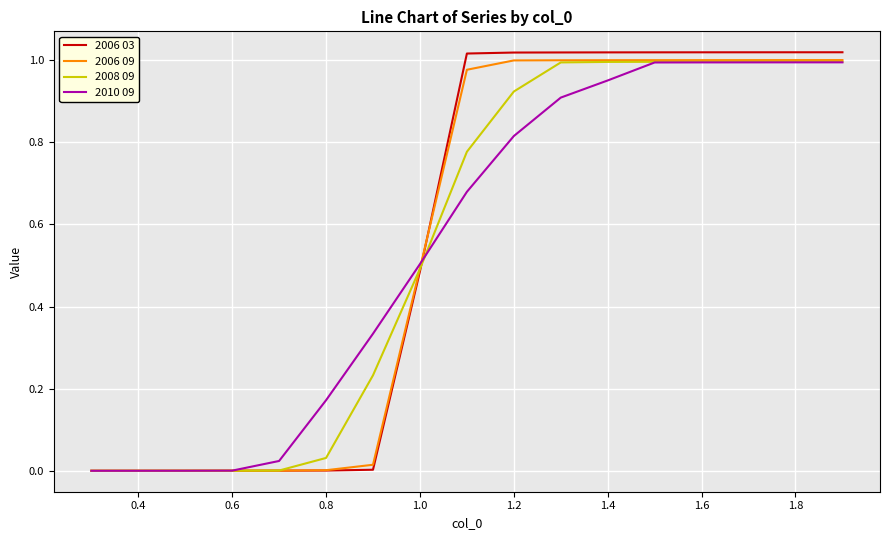

Which series has the widest spread of values?

2006 03